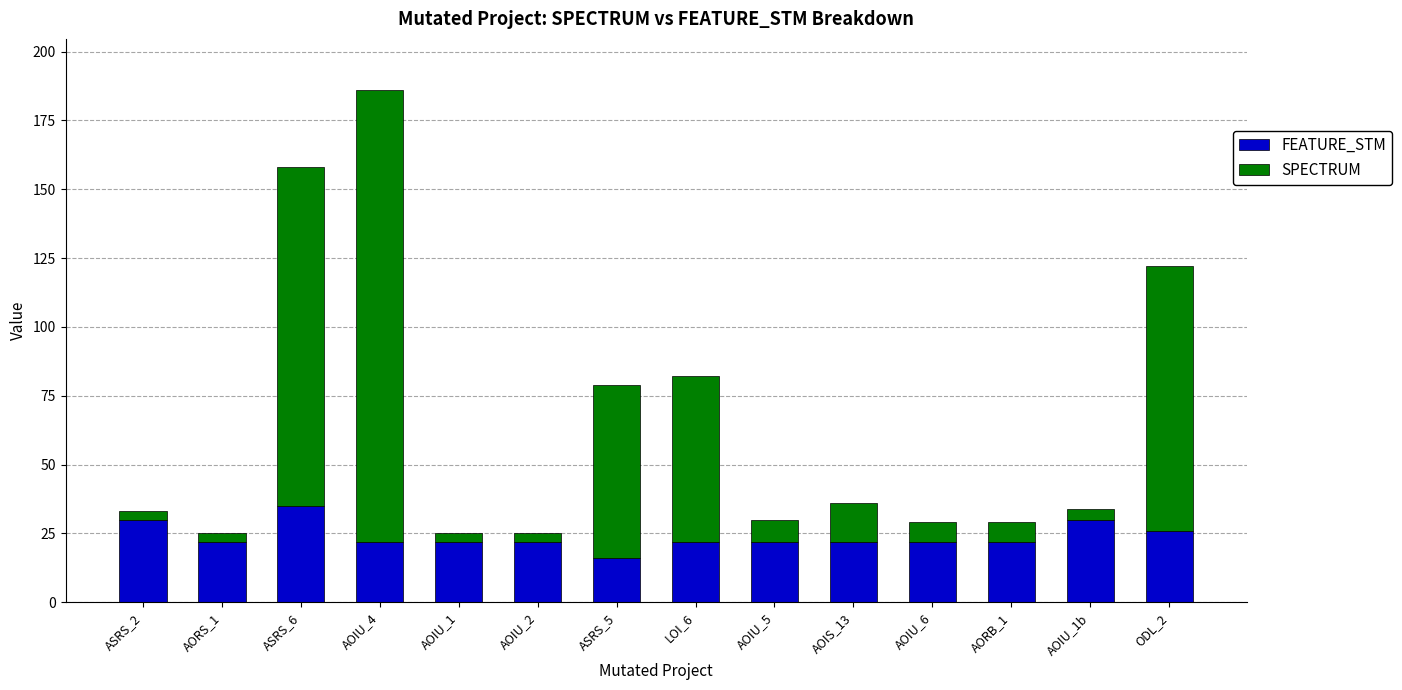

How many FEATURE_STM values are between 22 and 26?

10